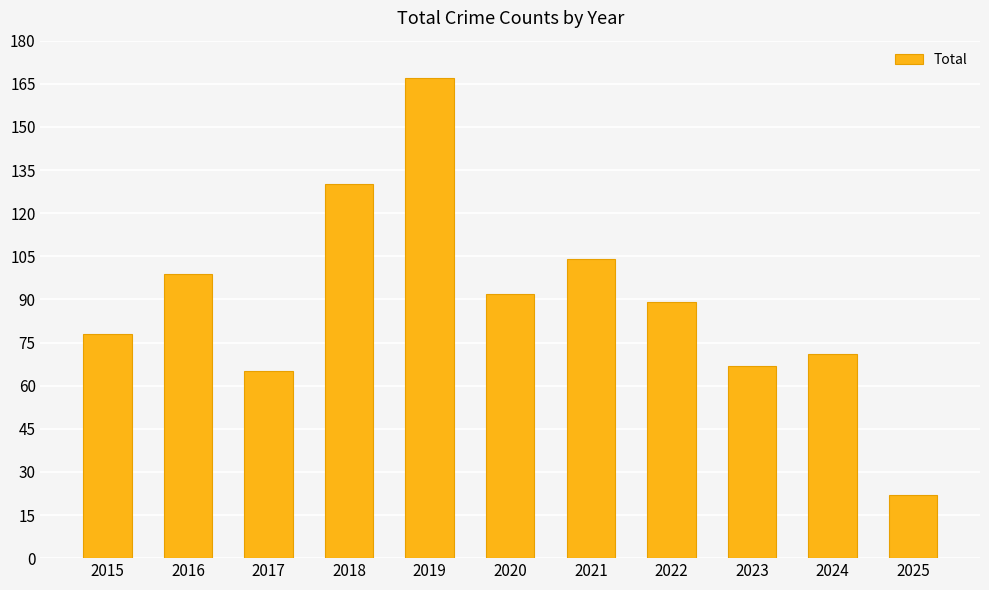

Rank the categories by value from lowest to highest.

2025, 2017, 2023, 2024, 2015, 2022, 2020, 2016, 2021, 2018, 2019